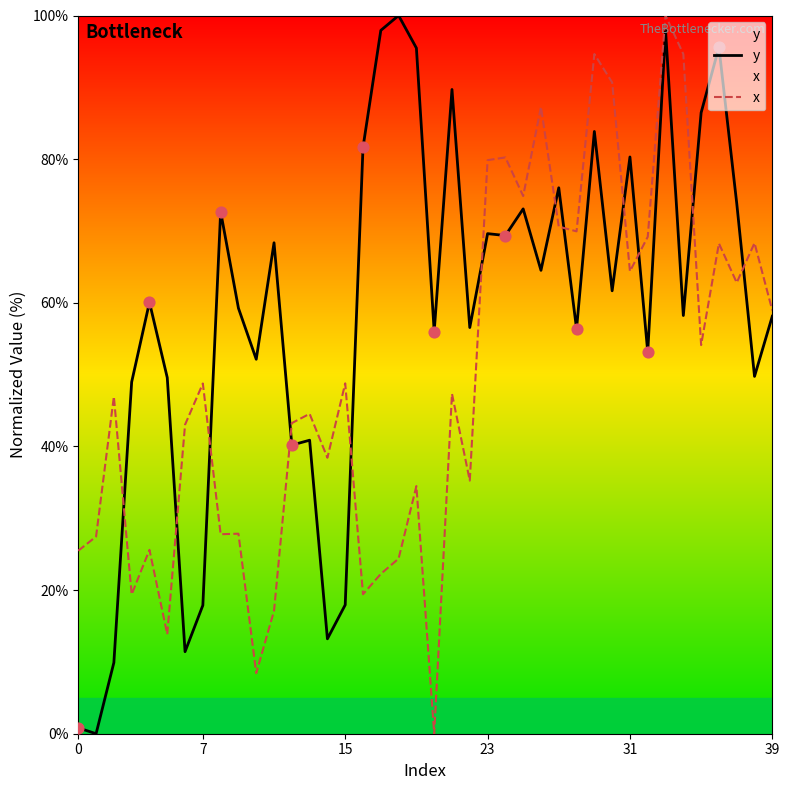

What are all the series names shown in the legend?

y, x